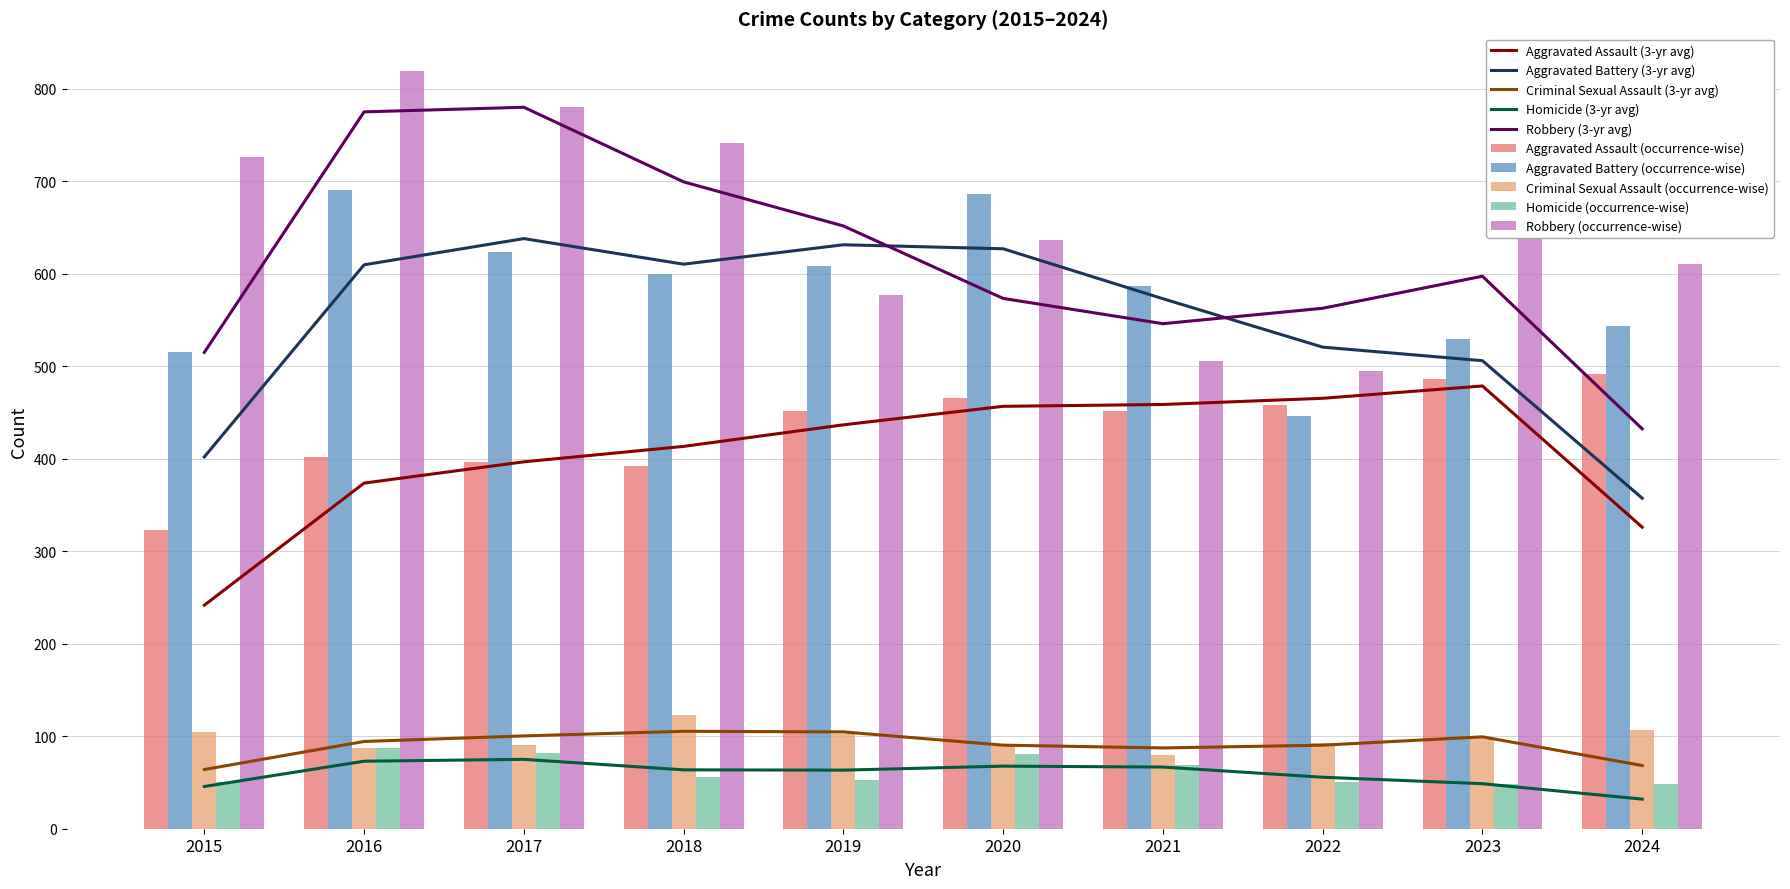

How many values in the Robbery series exceed 687?

4